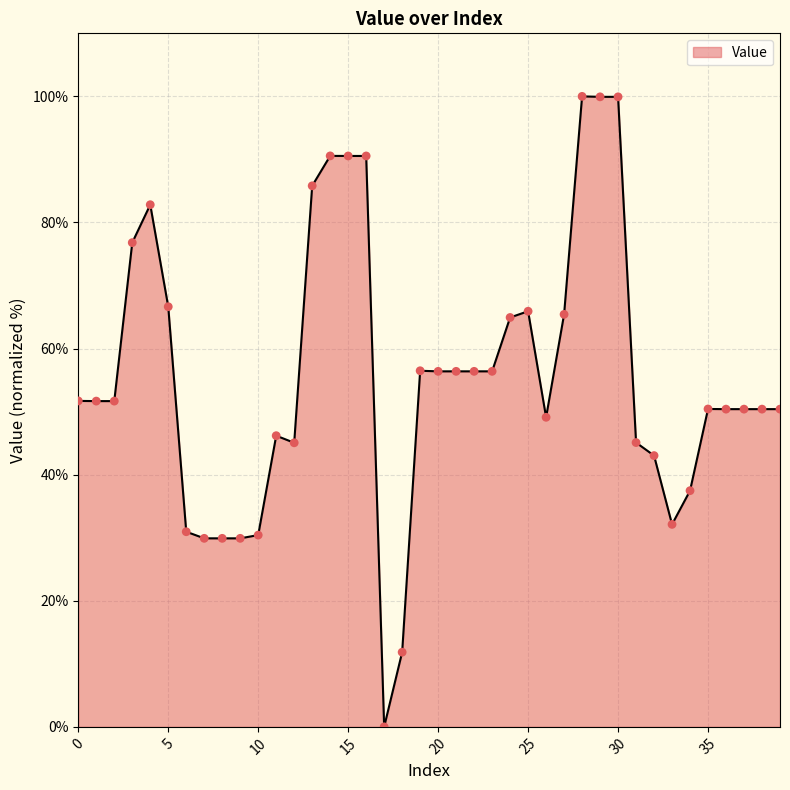

What is the difference between the maximum and minimum values?

100.0